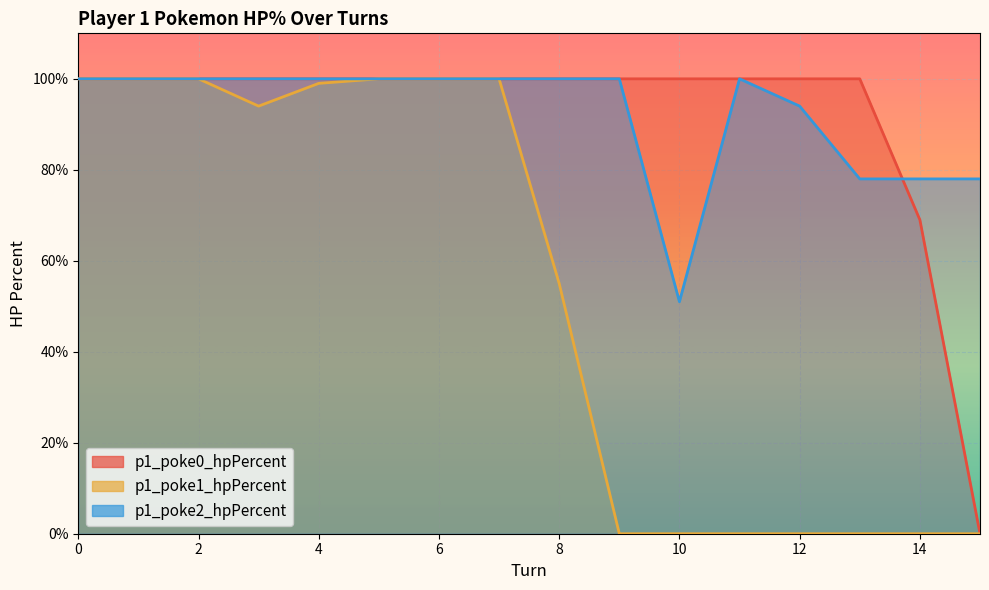

What is the total value across all series at 6?

300